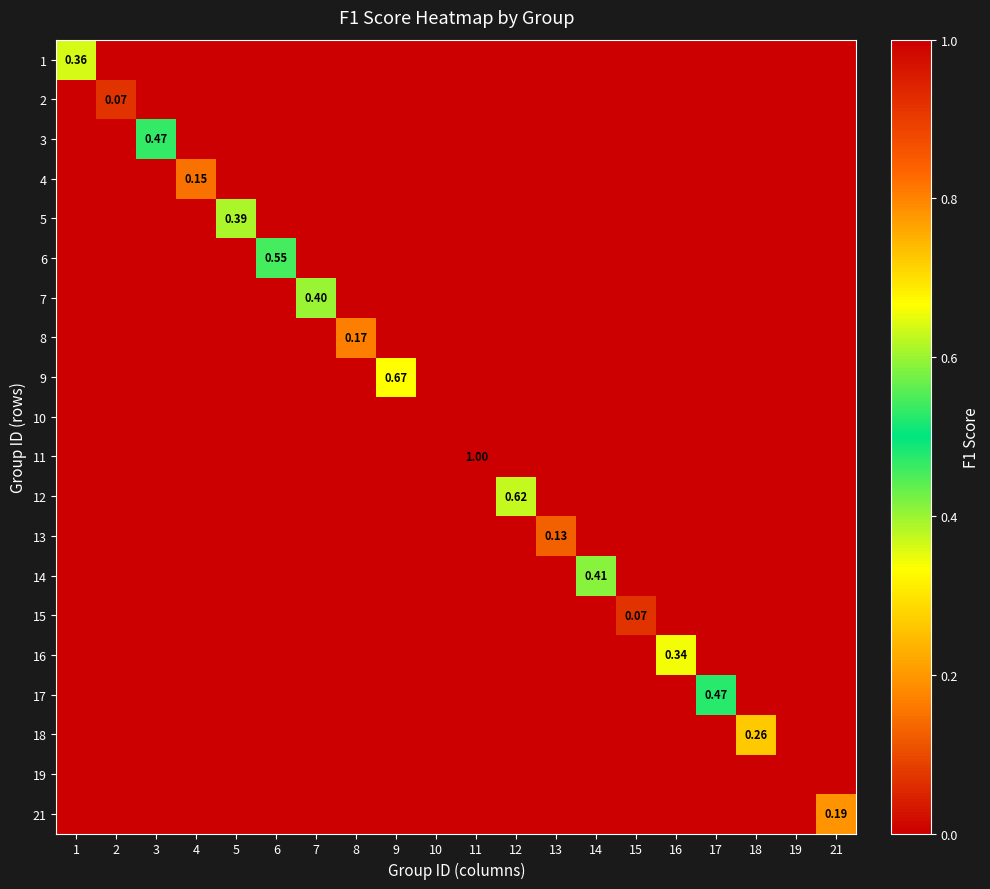

How many series are shown in this chart?

20